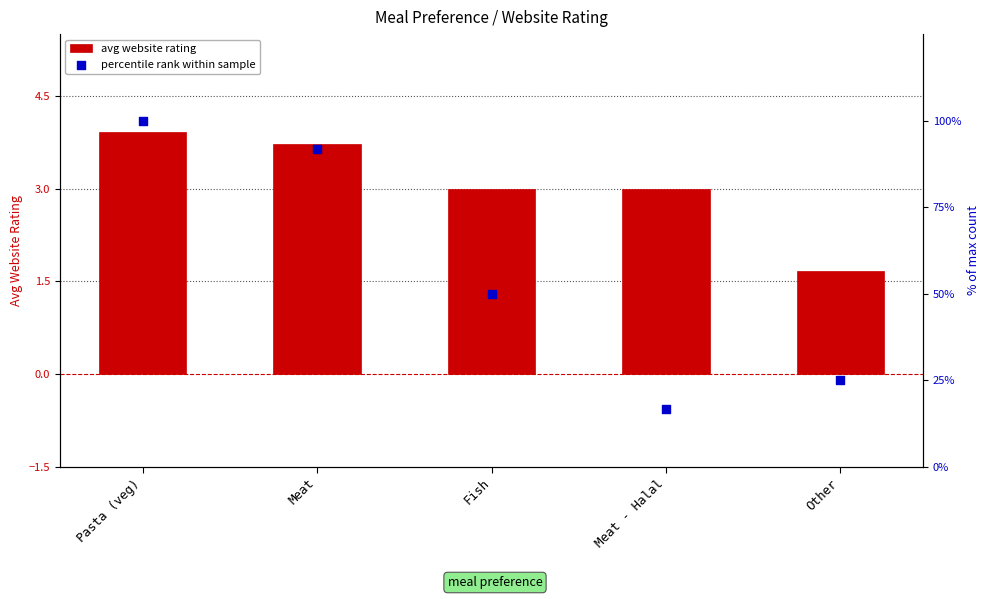

What are all the series names shown in the legend?

avg website rating, percentile rank within sample